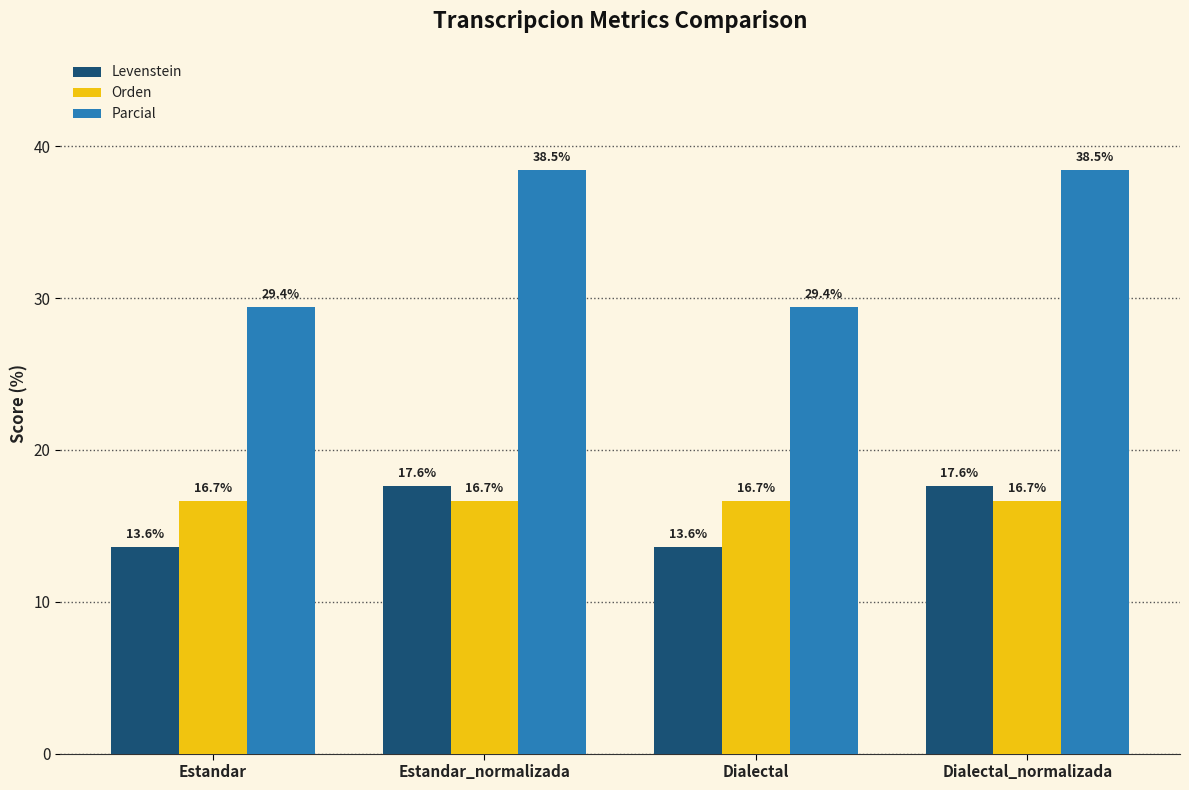

Count the number of categories in the chart.

4